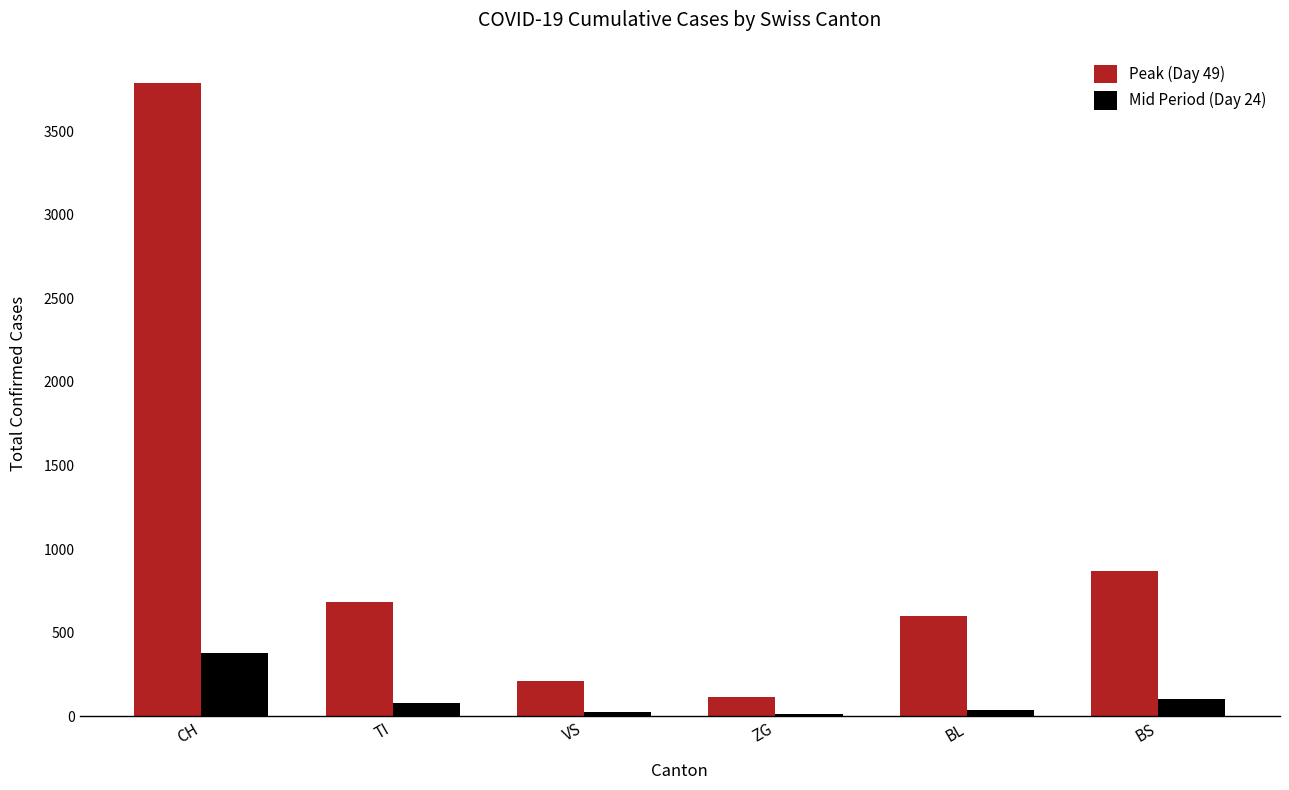

At which label does Peak (Day 49) reach its peak?

CH